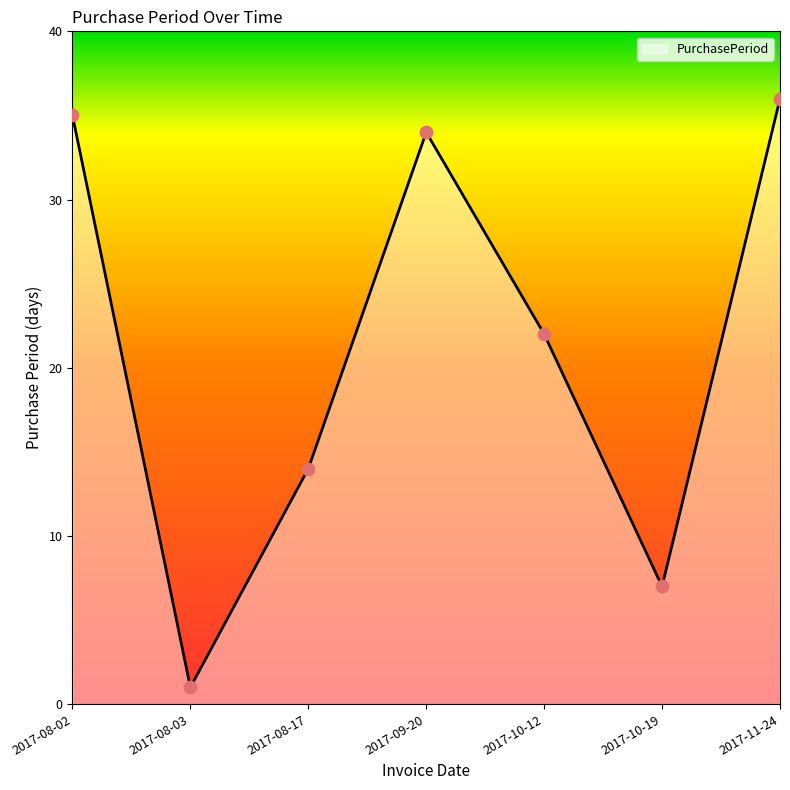

What is the ratio of the value at 2017-08-17 to the value at 2017-10-19?

2.0